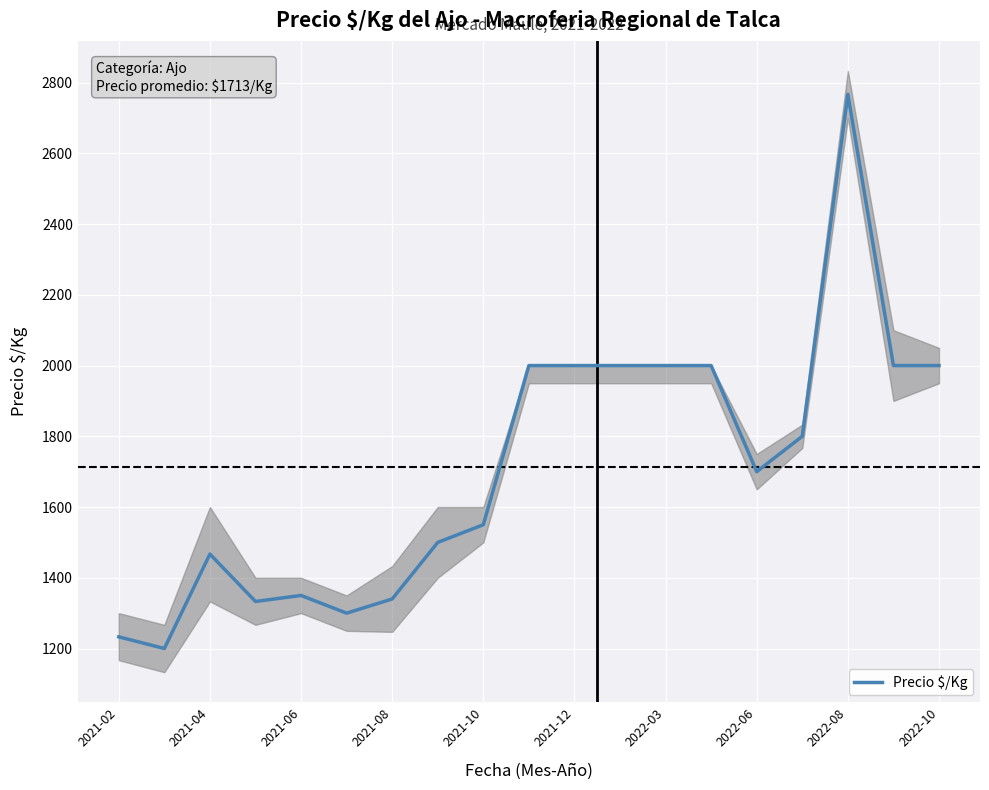

What is the highest value of the Precio $/Kg series?

2767